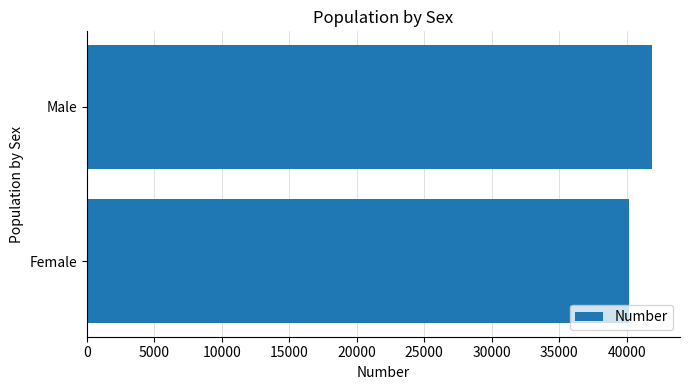

List the labels in order of value, largest first.

Male, Female